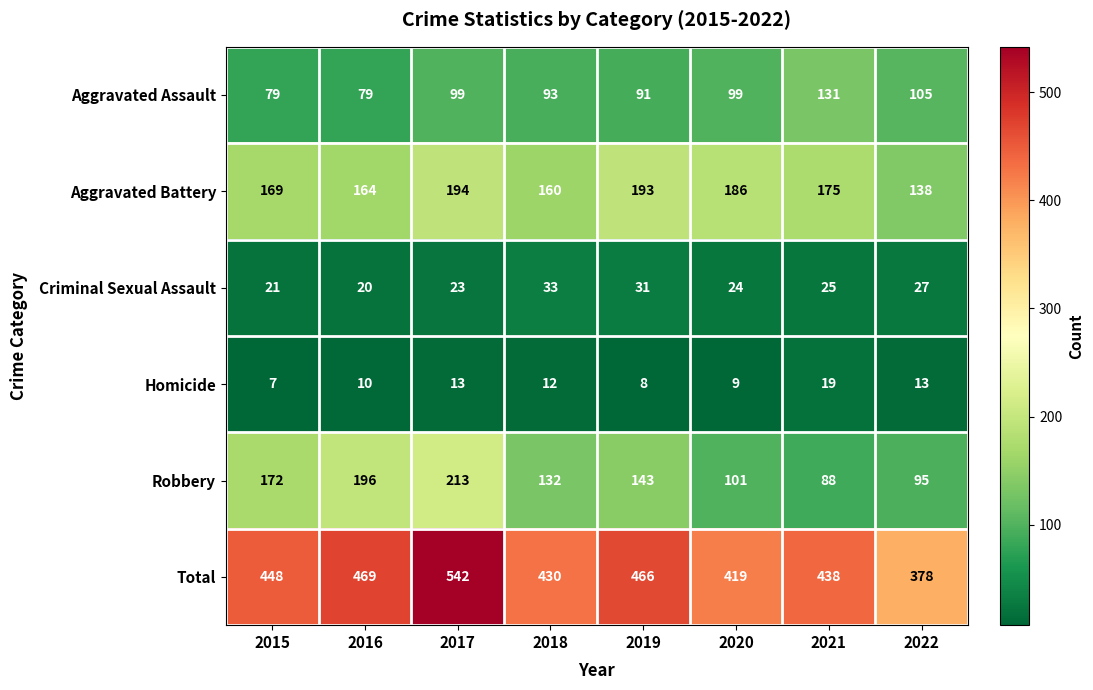

Which label corresponds to the smallest value in the chart?

2015